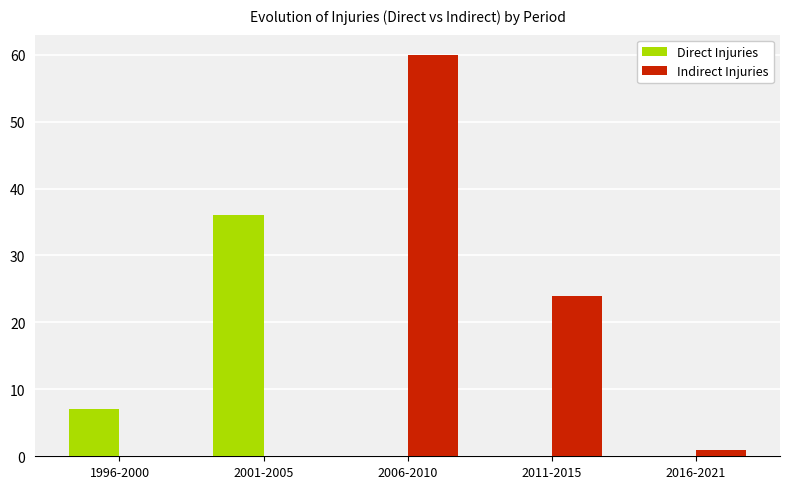

What is the total value across all series at 1996-2000?

7